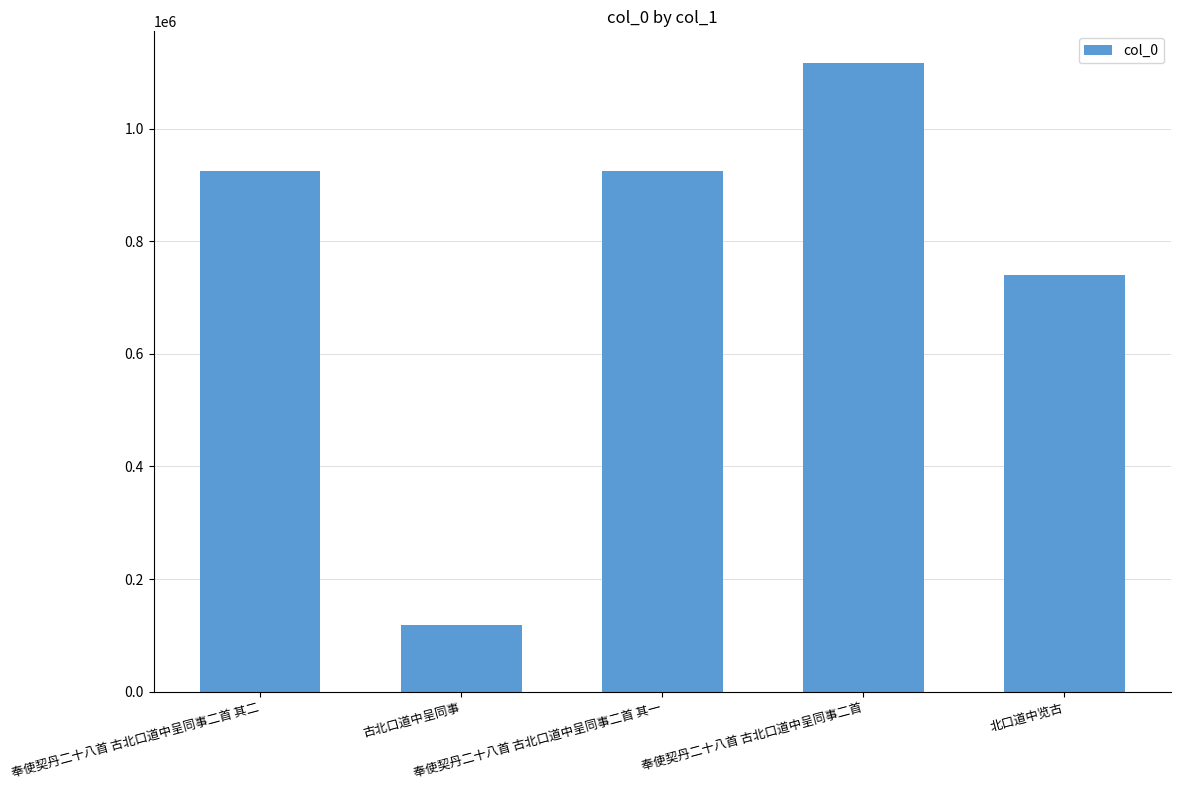

Count the number of data series in this chart.

1